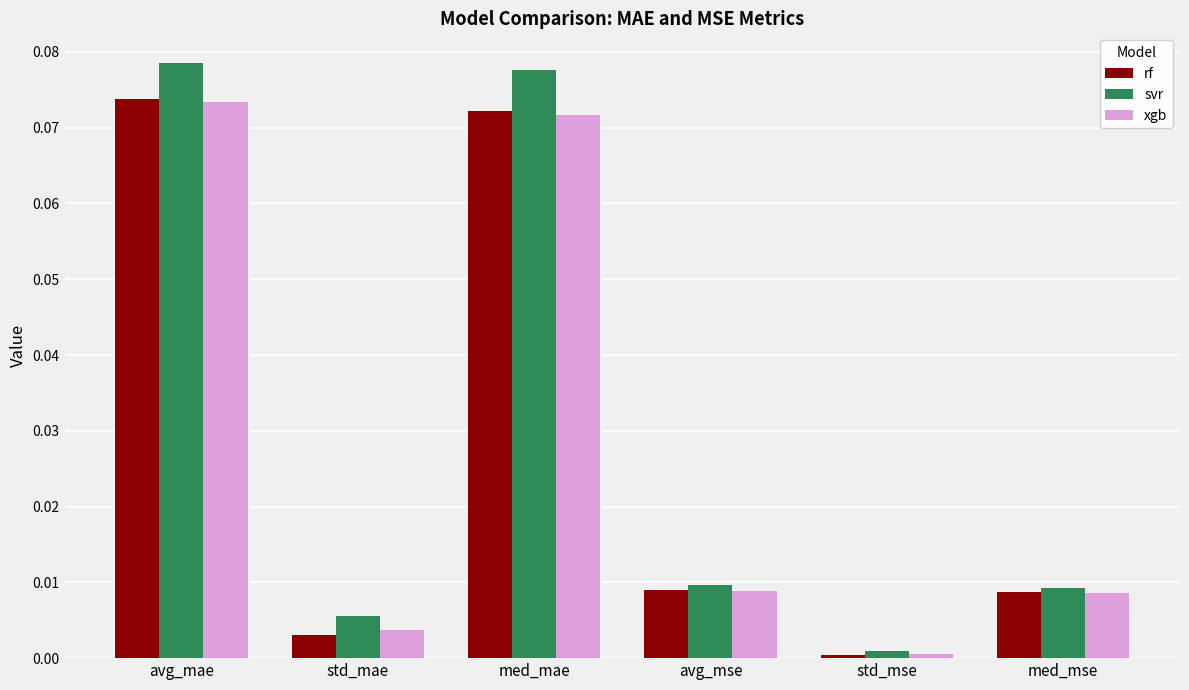

Is it true that rf equals 0.0 at std_mse?

True